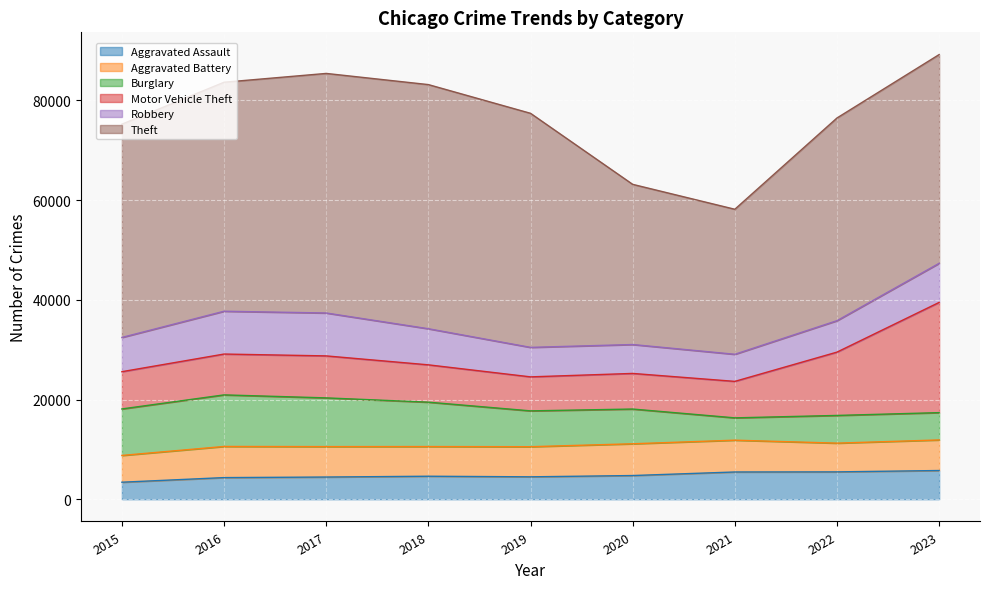

What is the sum of all Theft values?

376442